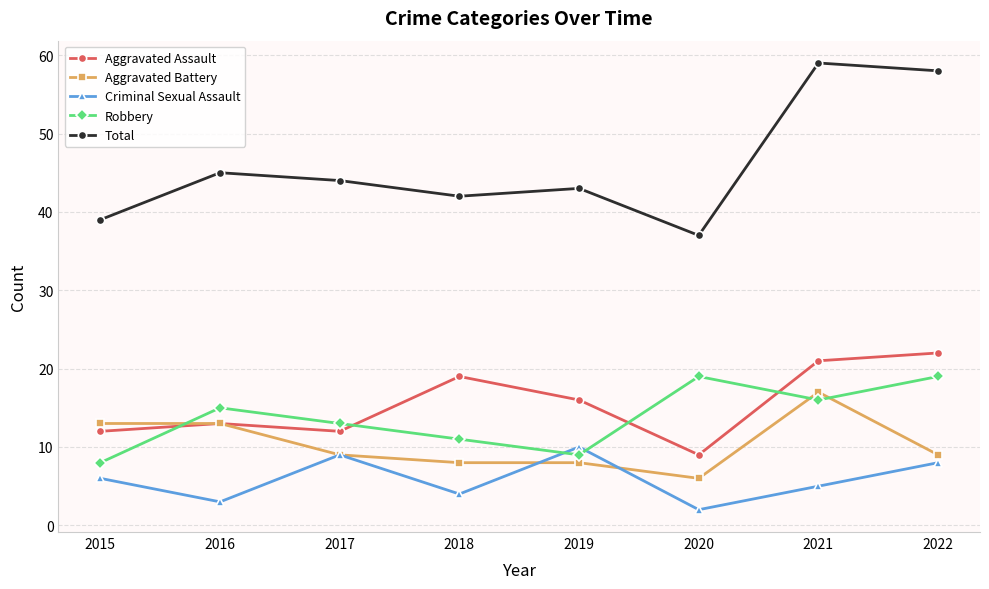

Count the number of categories in the chart.

8